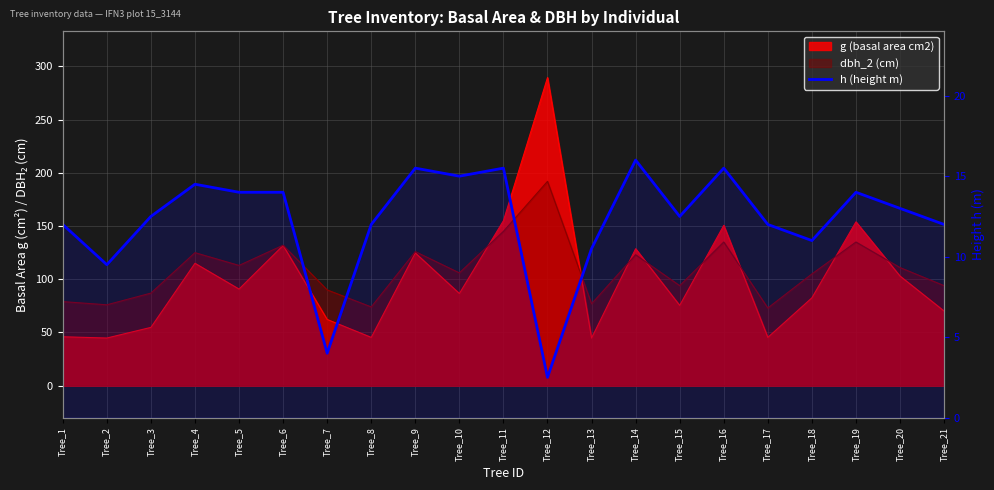

Does the chart have visible grid lines?

Yes